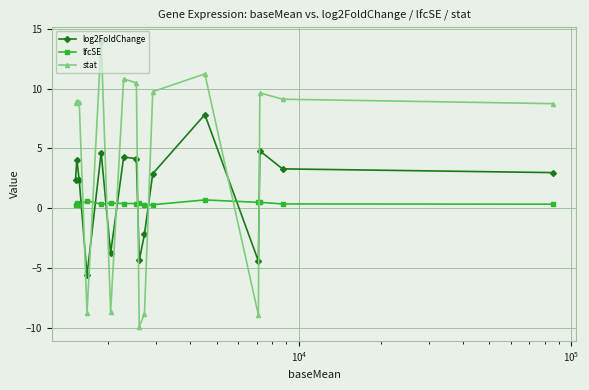

How many interior local peaks does the log2FoldChange series have?

5